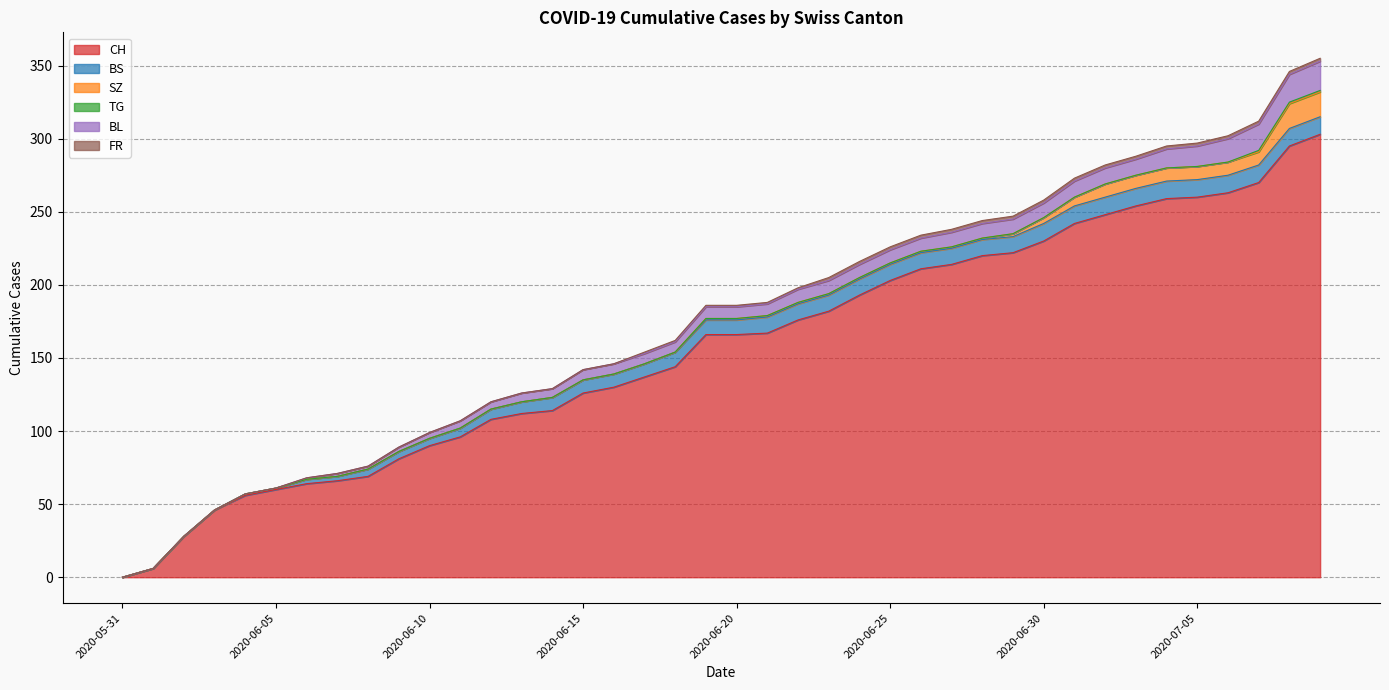

What is the label of the 30th point from the left?

2020-06-29